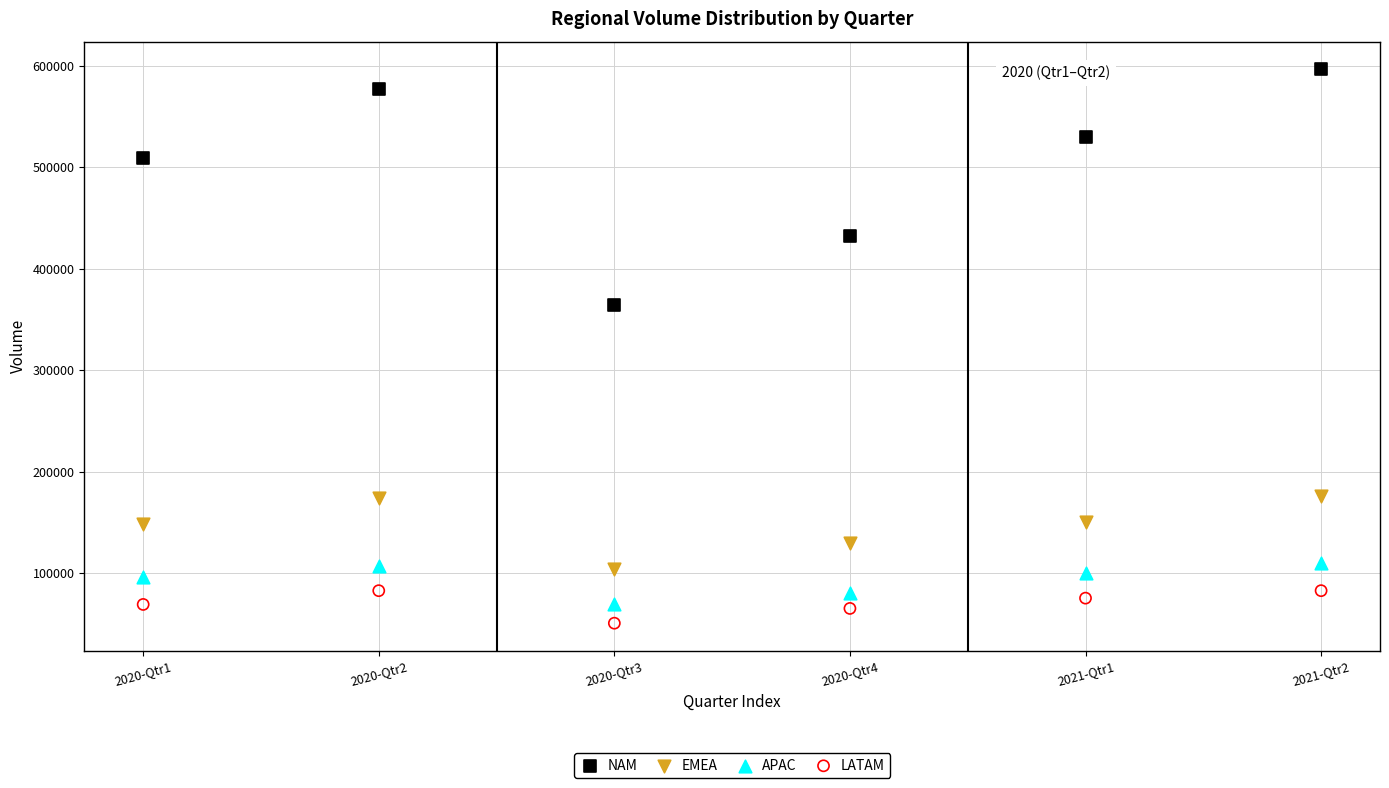

Across all data points, what is the range of Y values (max minus min)?

545928